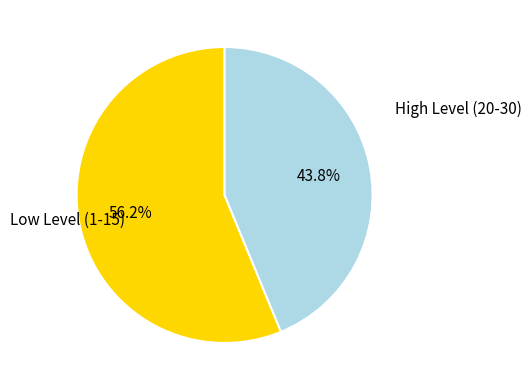

Is there any slice that represents more than half of the pie?

Yes